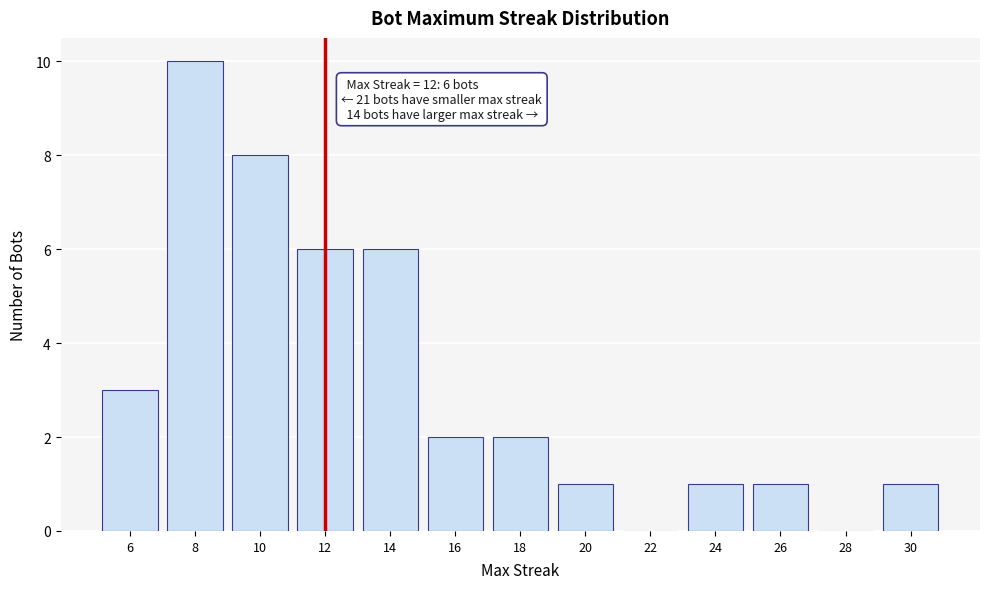

Which range on the x-axis has the tallest bar?

7 to 9